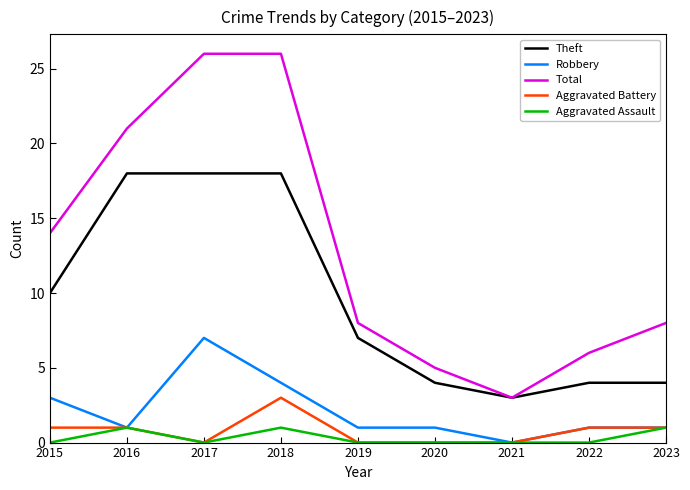

Where does the Robbery series first go above 1?

2015